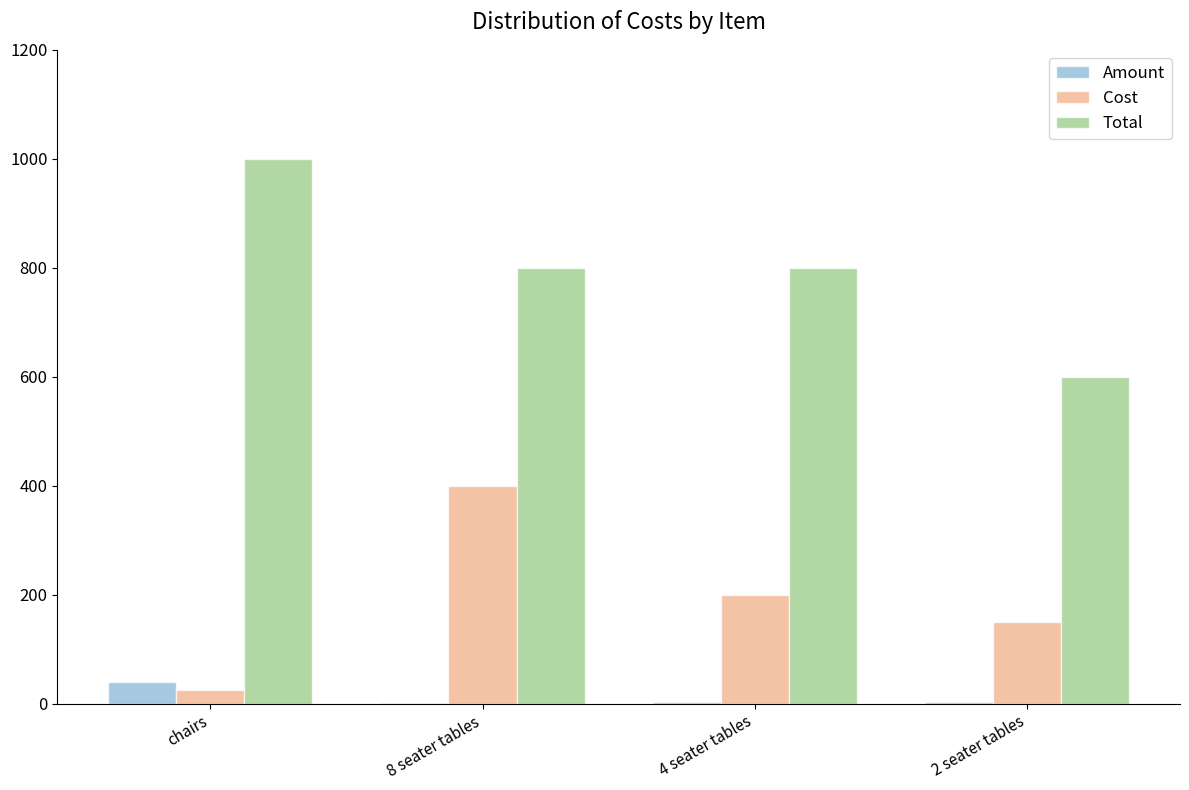

Read the Total value at chairs, to the nearest 5.

1000